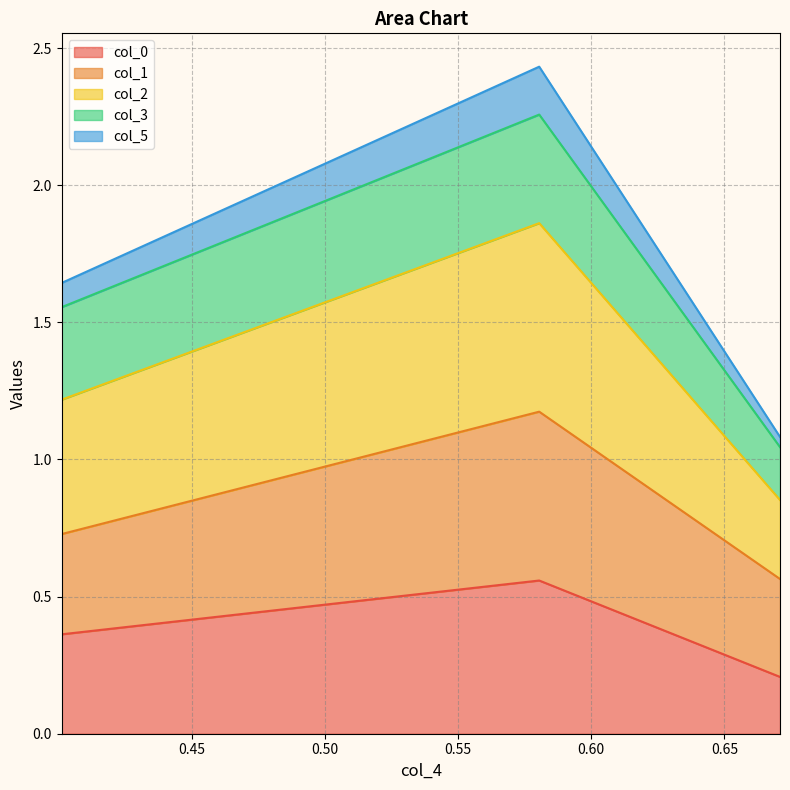

At which label is col_0 closest to 0?

0.6708952195438684